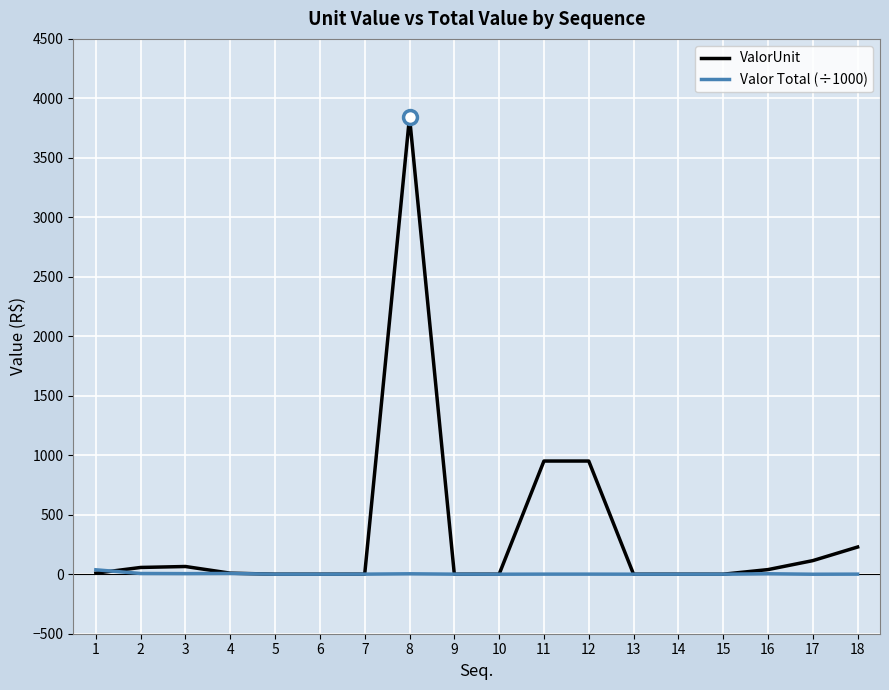

What is the smallest value displayed?

0.1